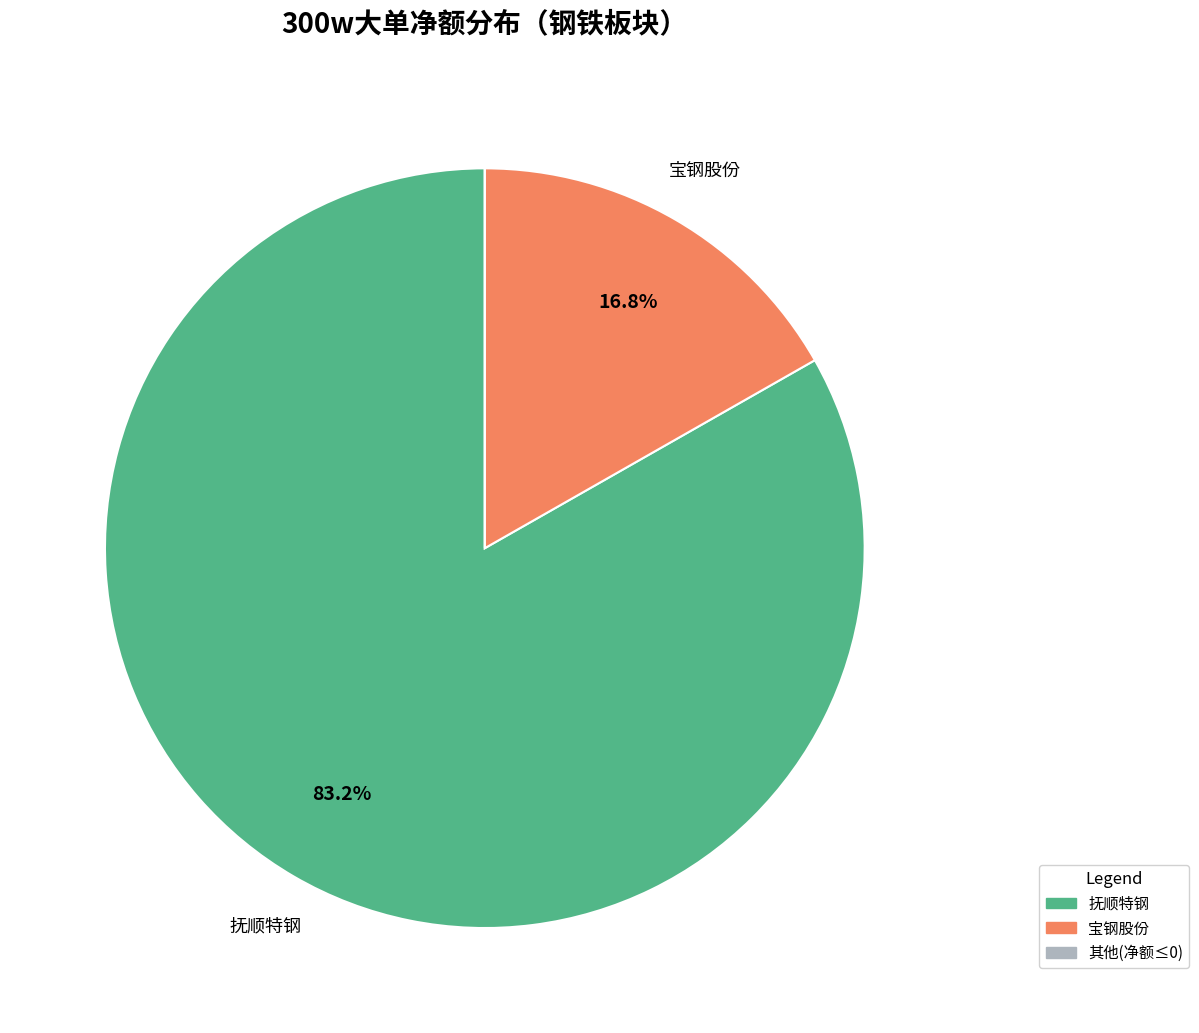

Does any single category account for the majority?

Yes